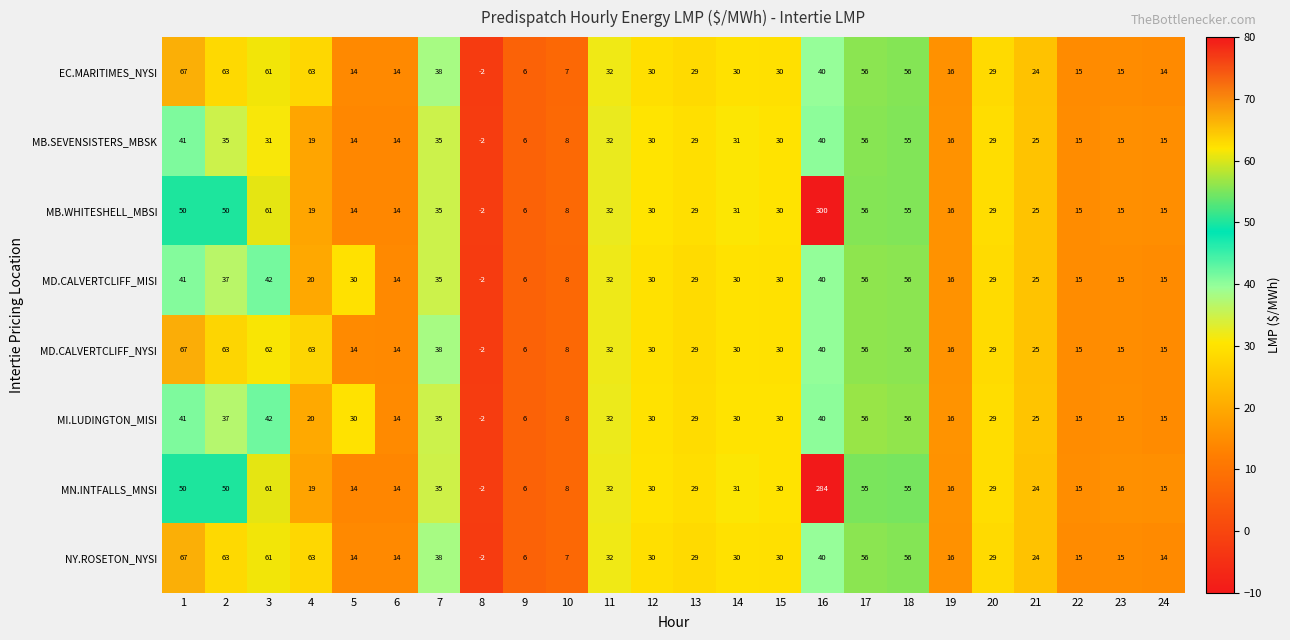

What is the total value across all series at 18?

445